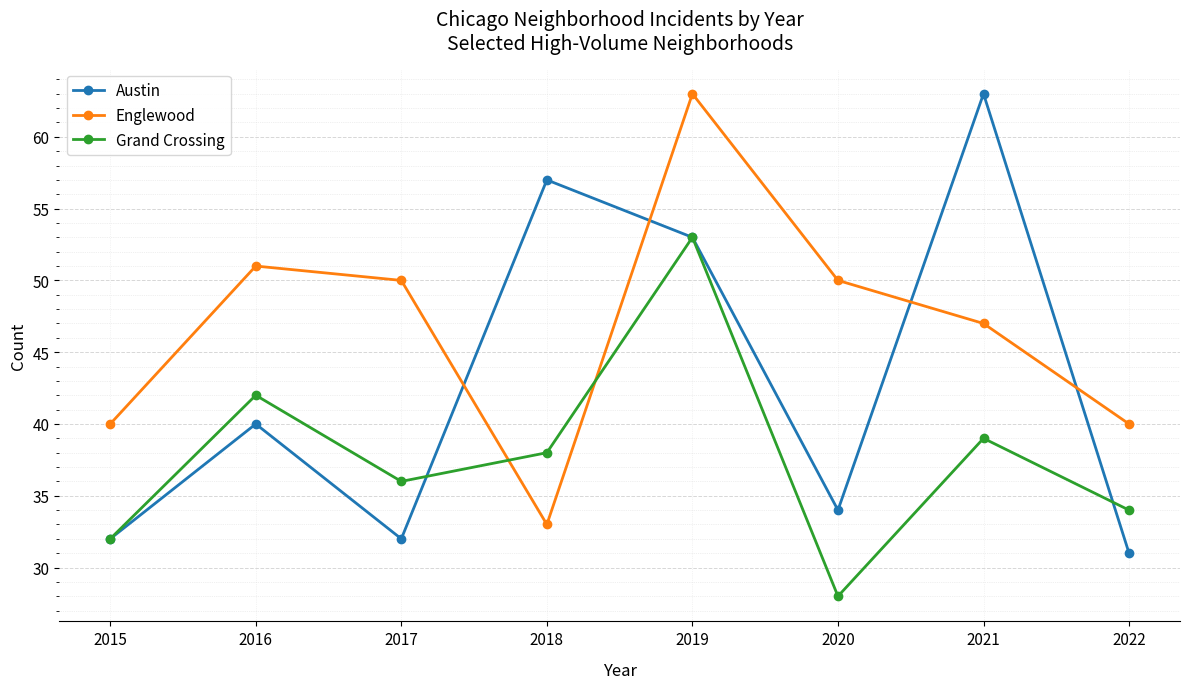

What is the value of the Grand Crossing point at the 3rd from the left?

36